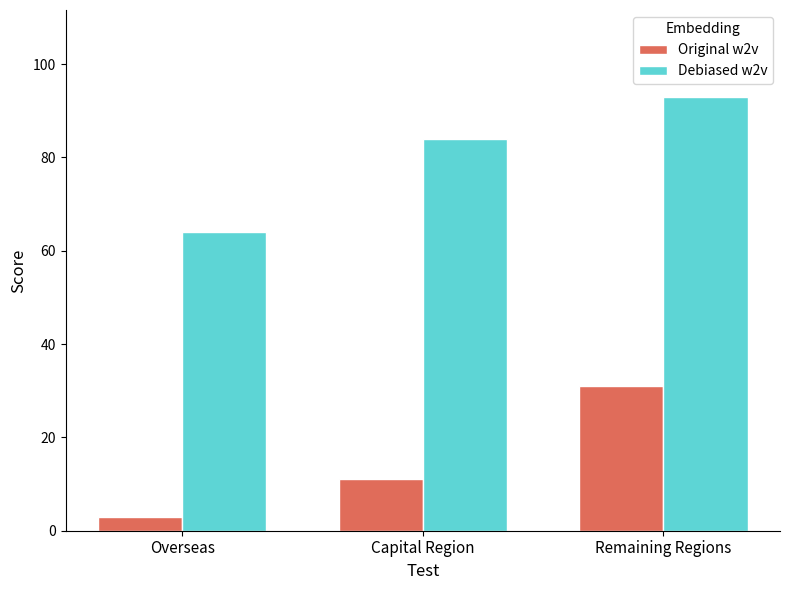

What is the sum of the Debiased w2v values at Capital Region and Remaining Regions?

177